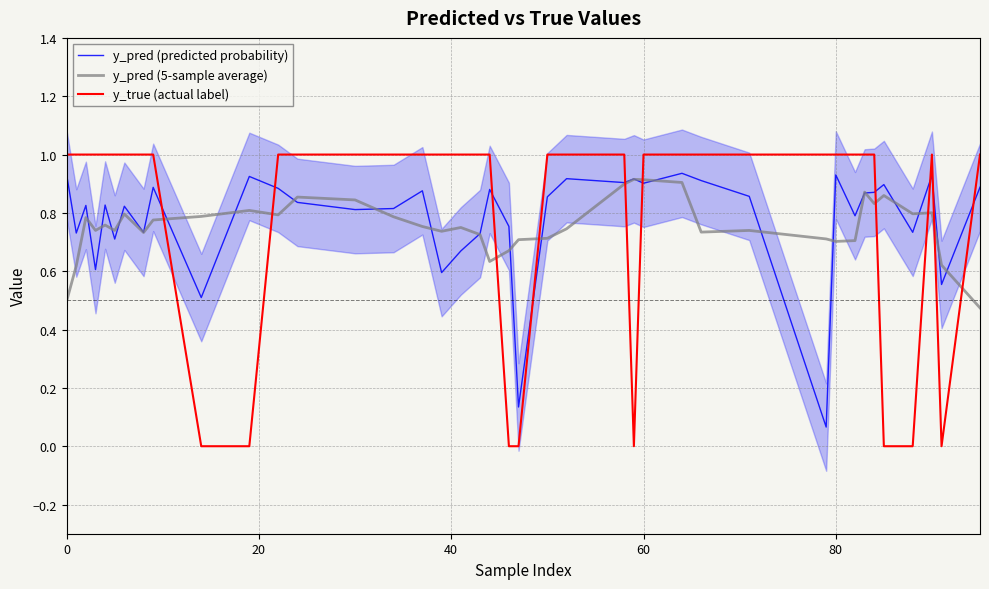

How many intersections are there between y_pred (5-sample average) and y_true (actual label)?

10